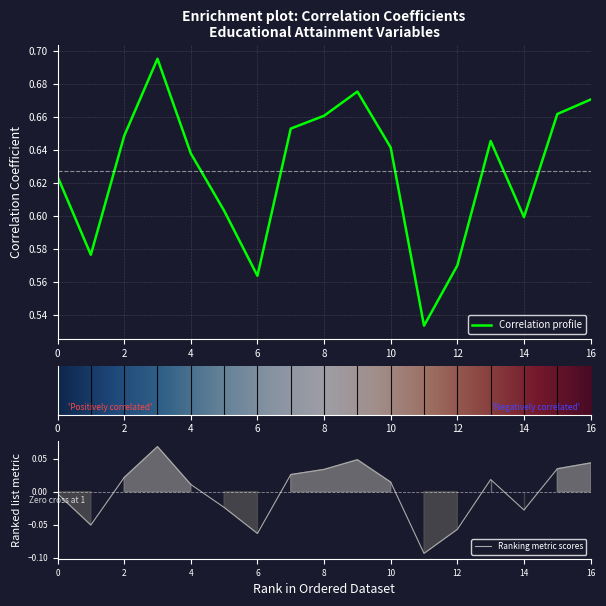

The value at 173102108102 is 0.2. True or false?

False